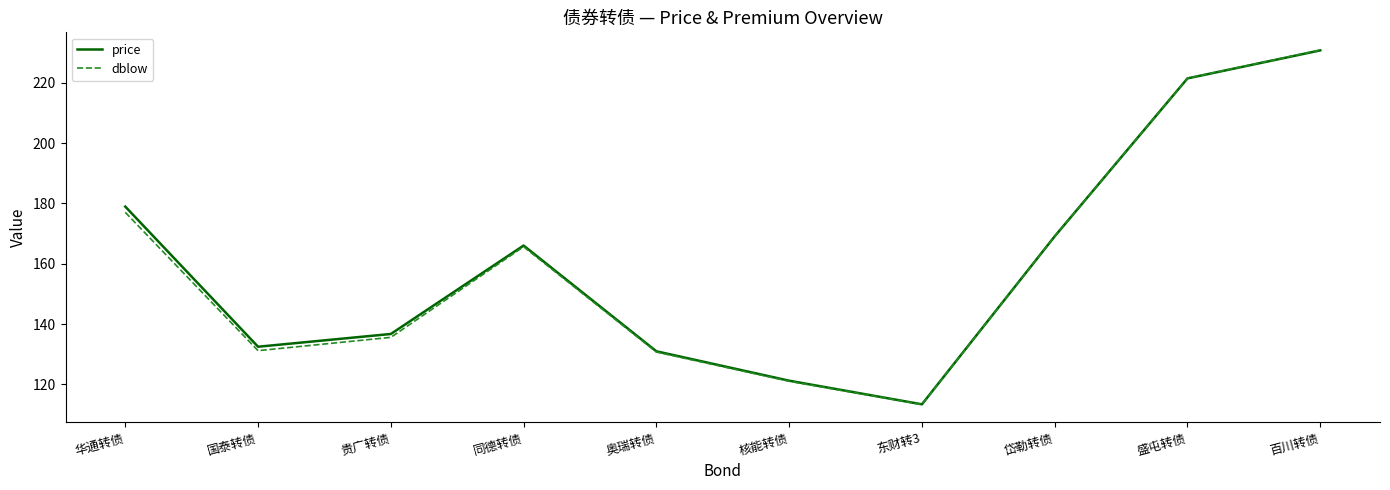

At which category is the sum across all series the highest?

百川转债